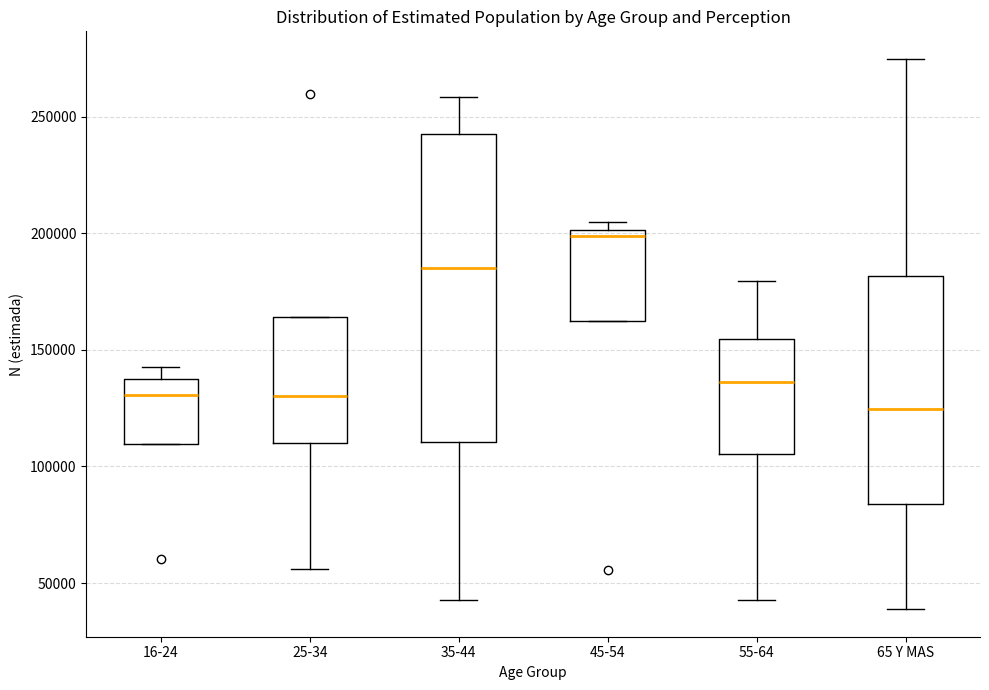

Where is the upper edge of the box for 16-24 on the y-axis? The values are not printed on the chart, so give them approximately, as read against the axis.

140000